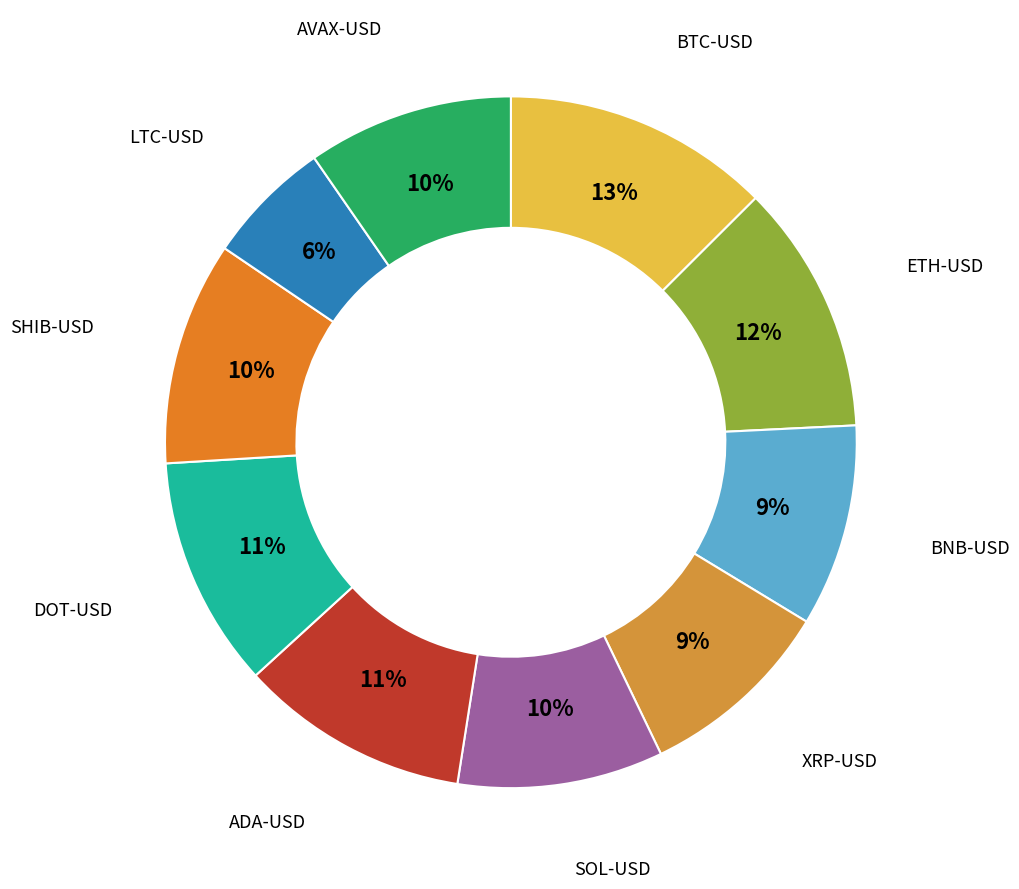

How many slices are in this pie chart?

10